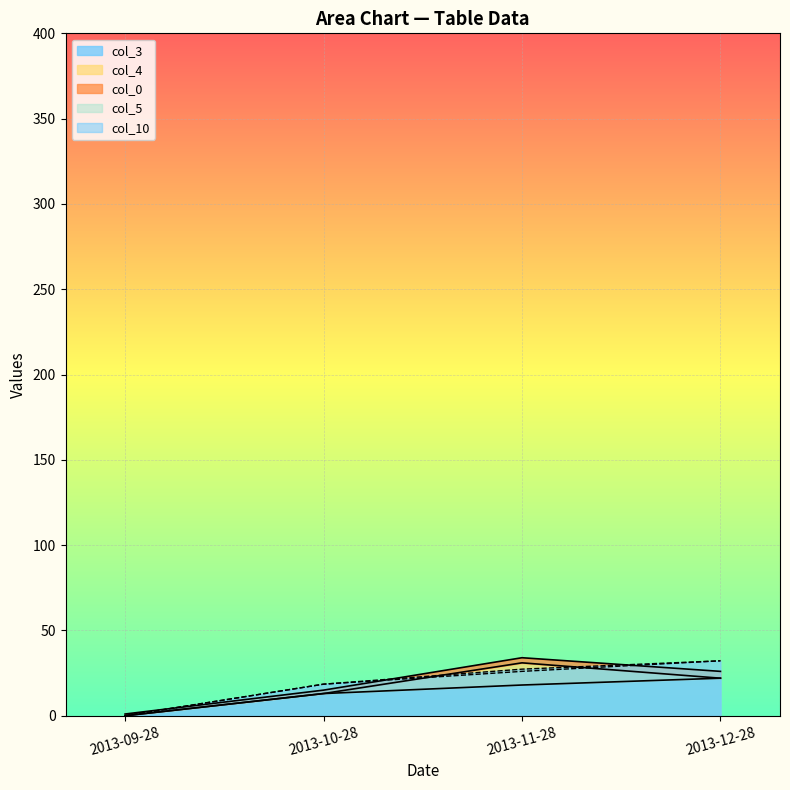

True or false: col_10 has more than 2 points higher than both neighbors.

False